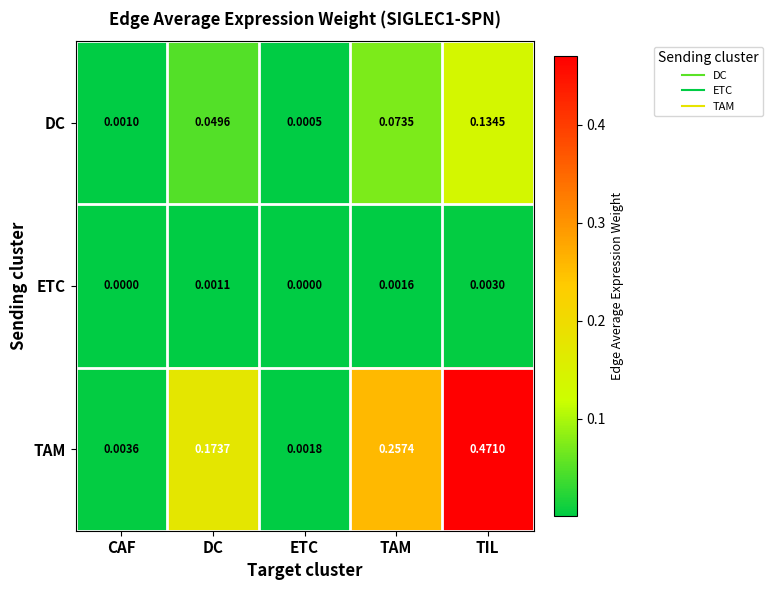

Is the value of ETC at TIL greater than the value of DC at DC?

No